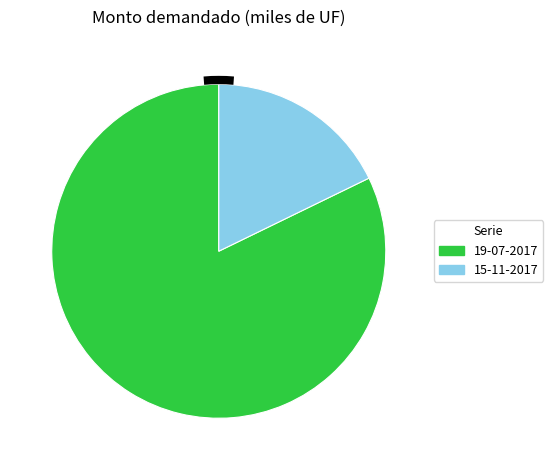

Which category accounts for the majority?

19-07-2017